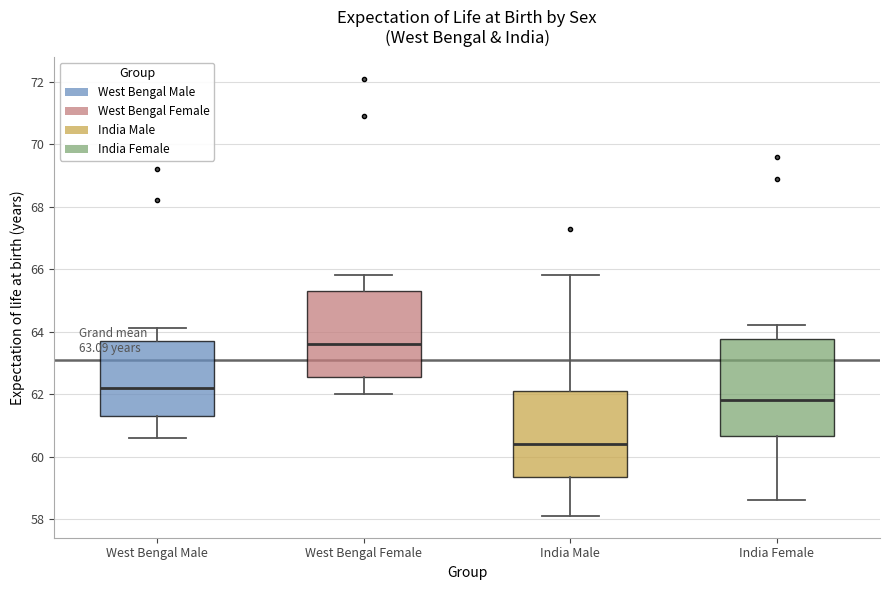

Which box's median line is the lowest?

India Male